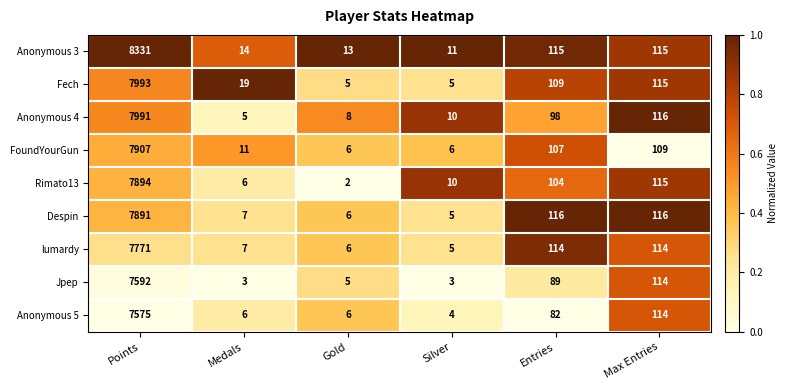

What is the difference between the Anonymous 3 values at Silver and Entries?

104